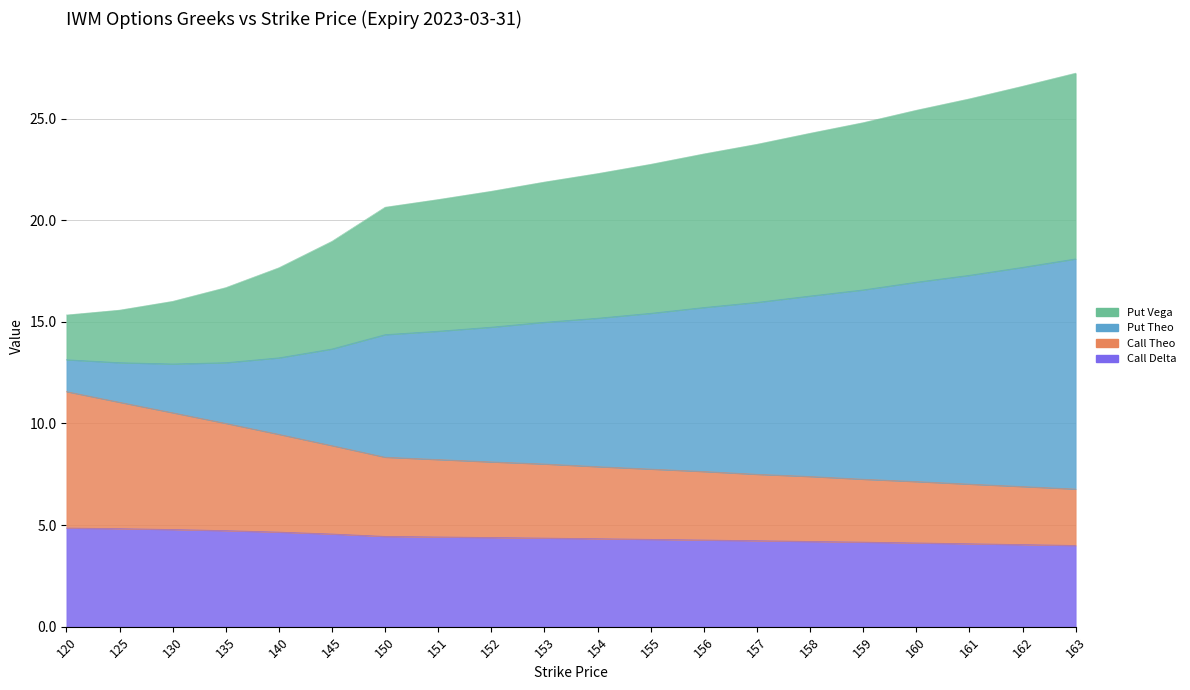

Count the number of categories in the chart.

20